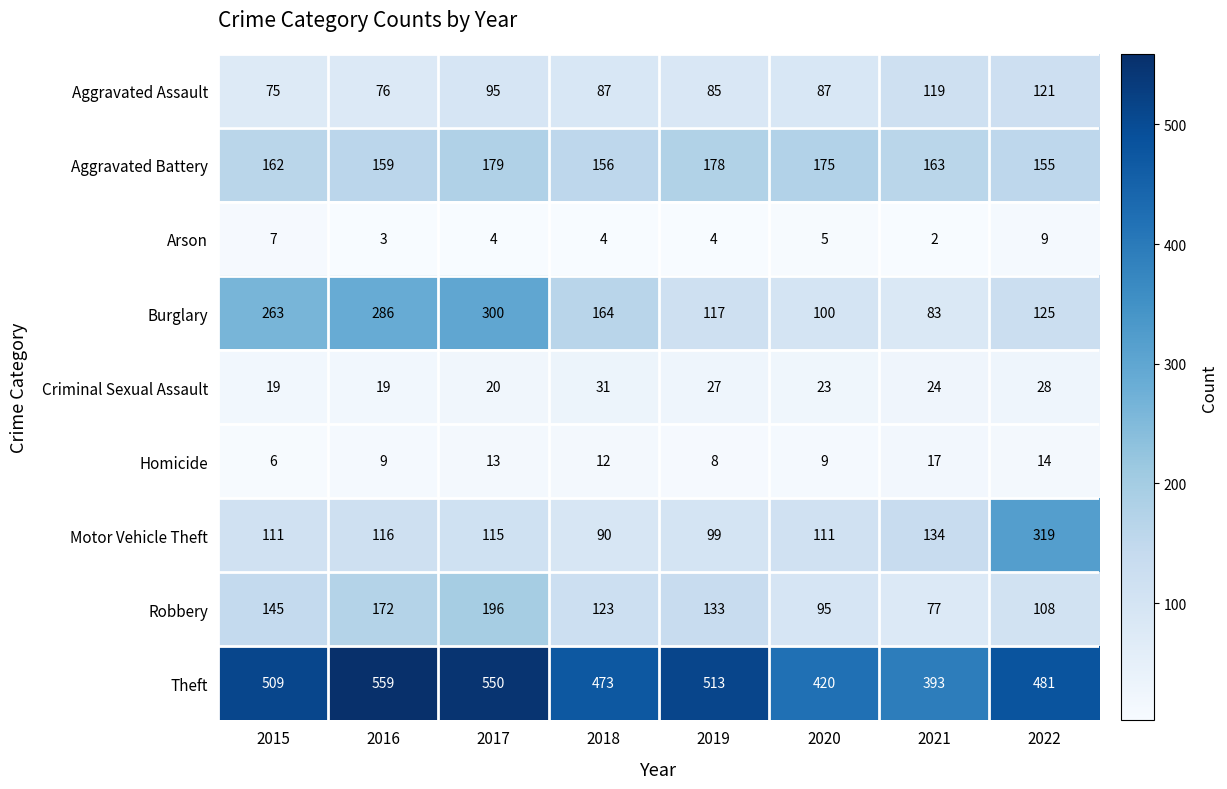

What is the average value of the Aggravated Battery series?

166